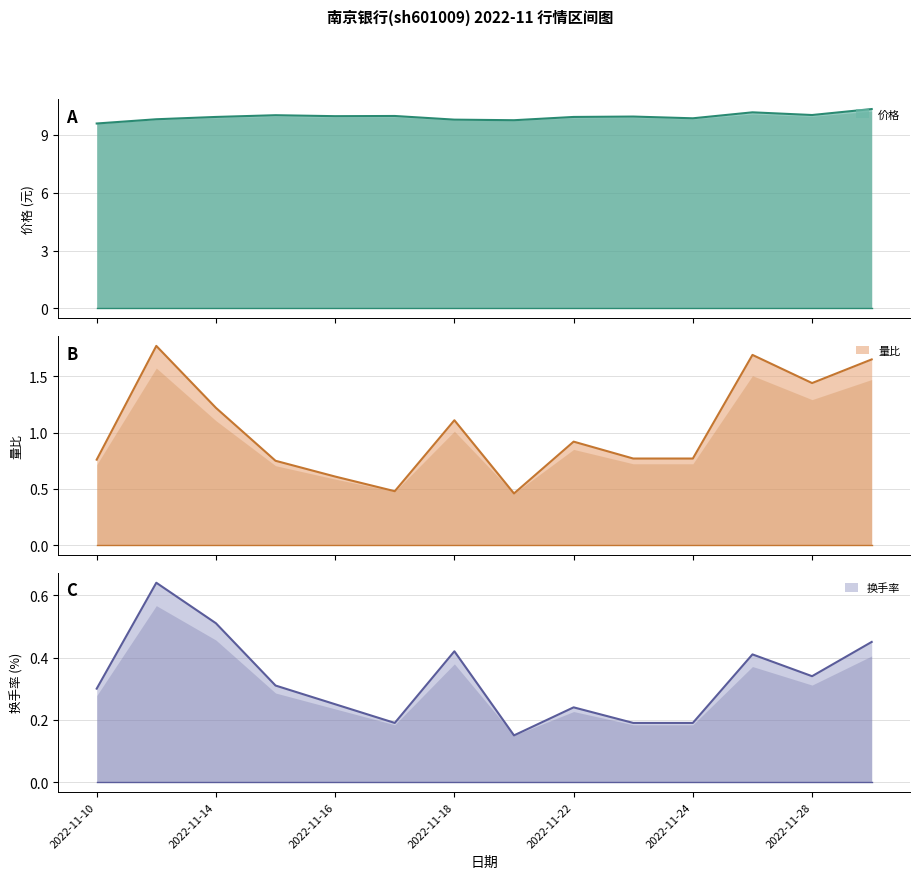

True or false: 换手率 and 价格 intersect in this chart.

False